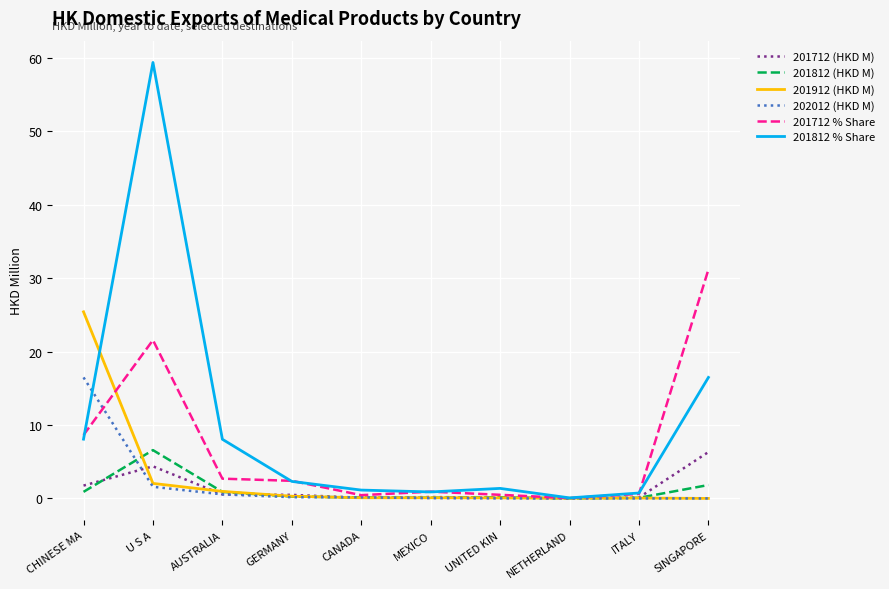

At which label does 201812 % Share reach its peak?

U S A